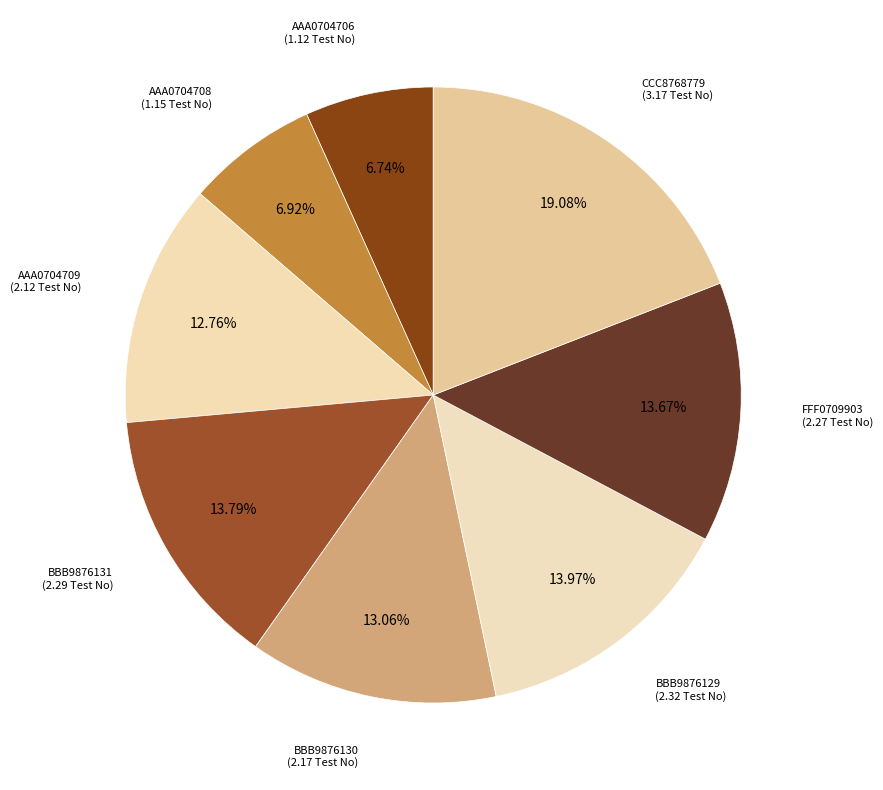

Which slice is the largest?

CCC8768779